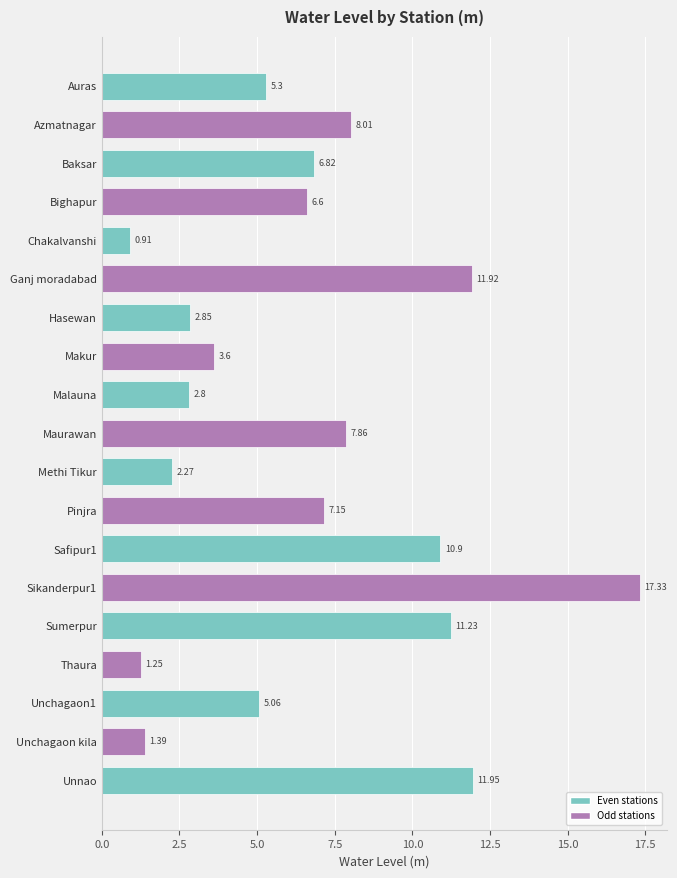

Rank the categories by value from lowest to highest.

Chakalvanshi, Thaura, Unchagaon kila, Methi Tikur, Malauna, Hasewan, Makur, Unchagaon1, Auras, Bighapur, Baksar, Pinjra, Maurawan, Azmatnagar, Safipur1, Sumerpur, Ganj moradabad, Unnao, Sikanderpur1